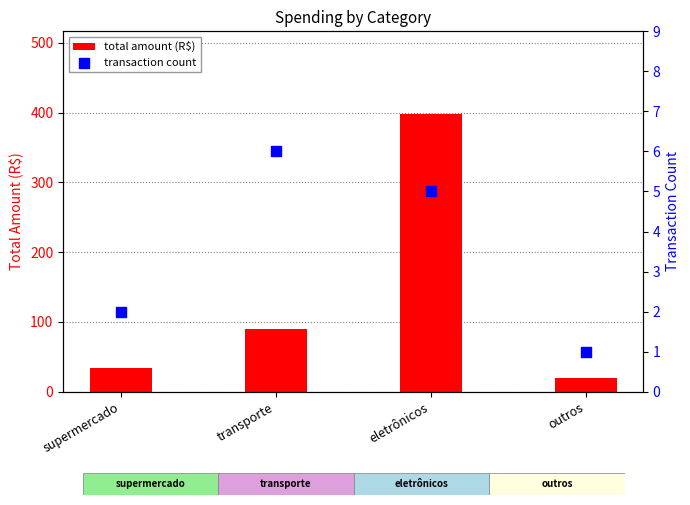

Which series has the widest spread of Y values?

total amount (R$)